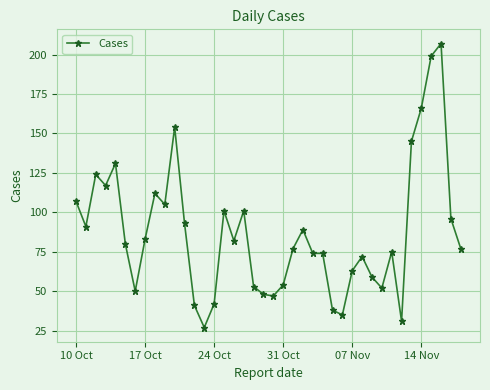

True or false: the data has more than 0 interior local peaks.

True